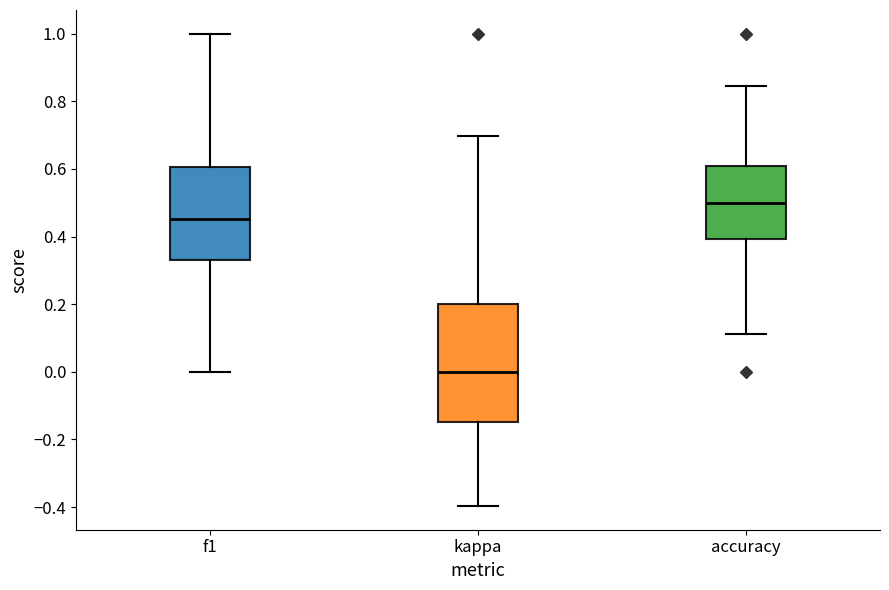

Which box is the tallest, from its lower edge to its upper edge?

kappa